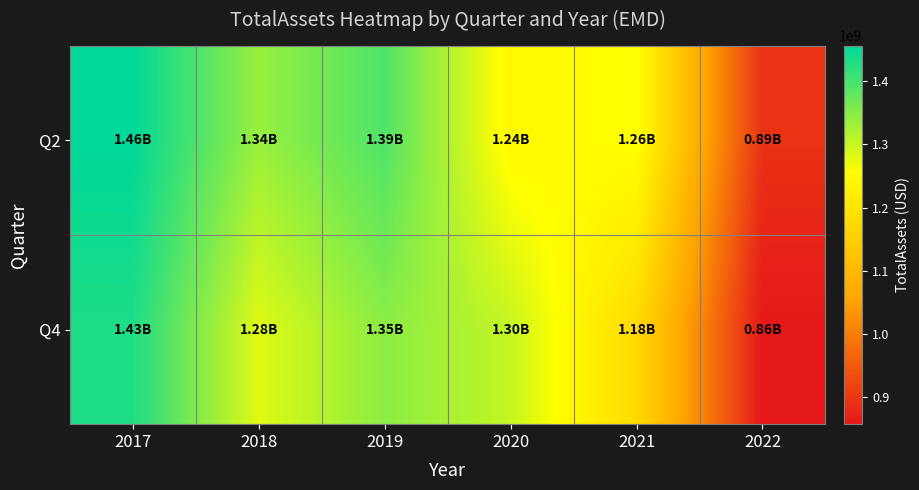

Rank the series by their average value, from highest to lowest.

Q2, Q4